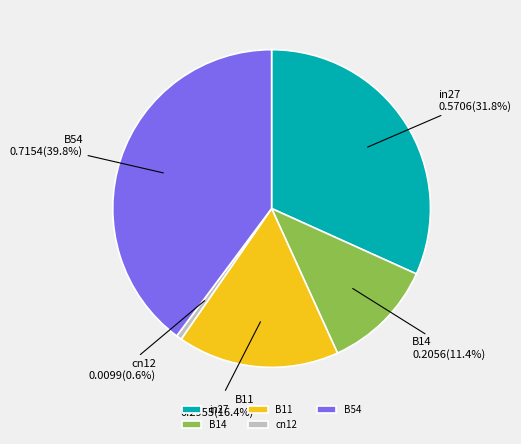

What percentage is the B14 slice, to the nearest percent?

11%